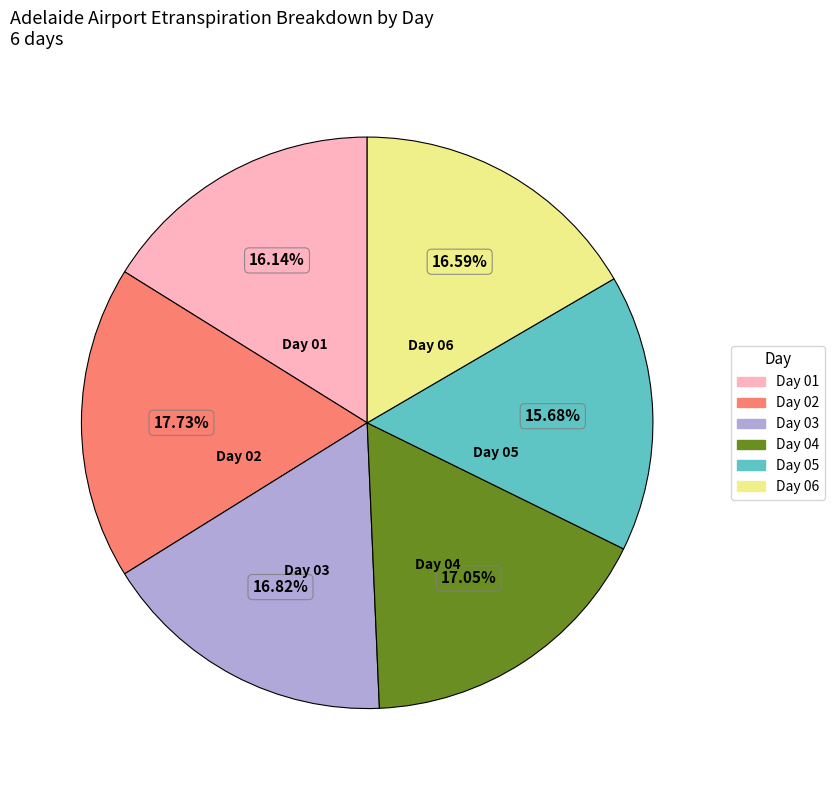

Is there a majority slice in this chart?

No